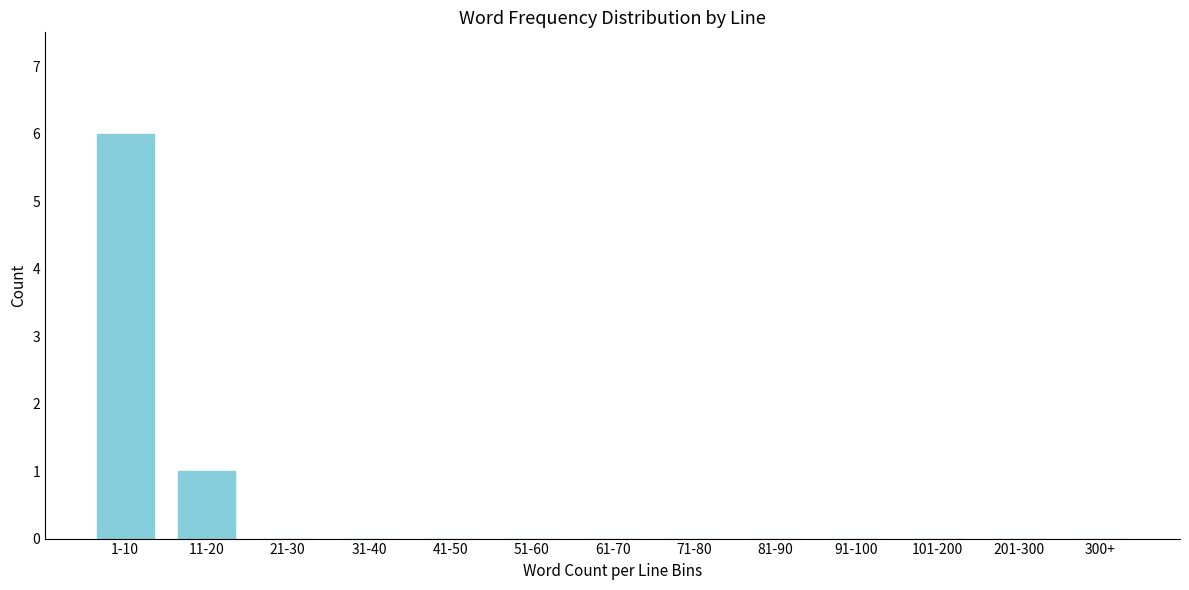

Reading left to right, extract all data points from this chart.

1-10=6	11-20=1	21-30=0	31-40=0	41-50=0	51-60=0	61-70=0	71-80=0	81-90=0	91-100=0	101-200=0	201-300=0	300+=0